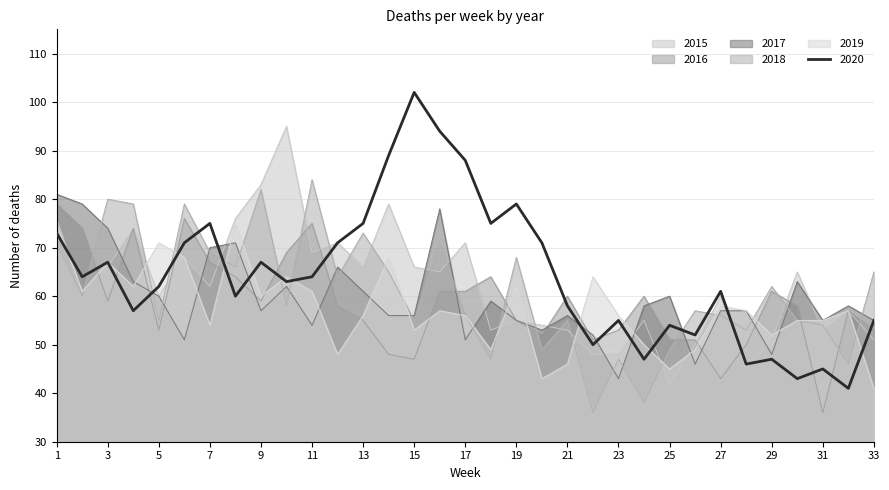

List the labels in order of 2020 value, smallest first.

32, 30, 31, 28, 24, 29, 22, 26, 25, 23, 33, 4, 21, 8, 27, 5, 10, 2, 11, 3, 9, 6, 12, 20, 1, 7, 13, 18, 19, 17, 14, 16, 15